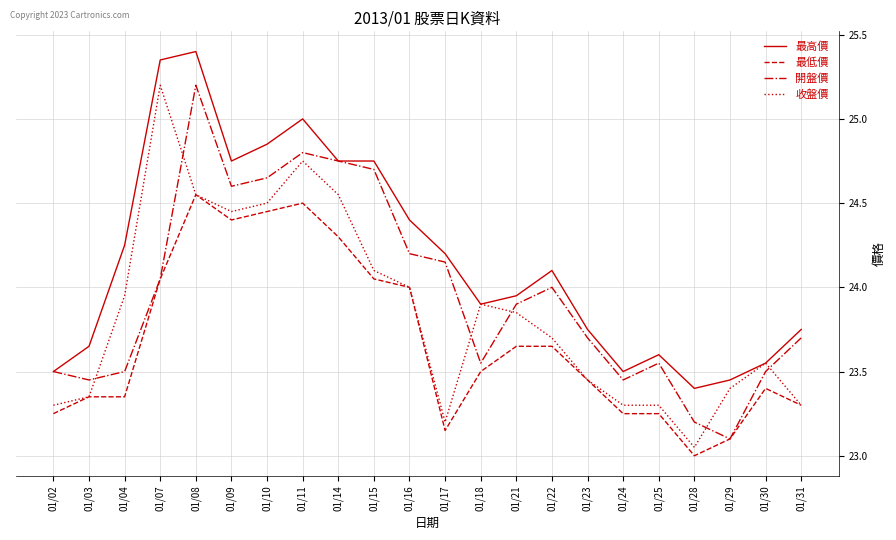

True or false: 收盤價 has more than 1 points higher than both neighbors.

True